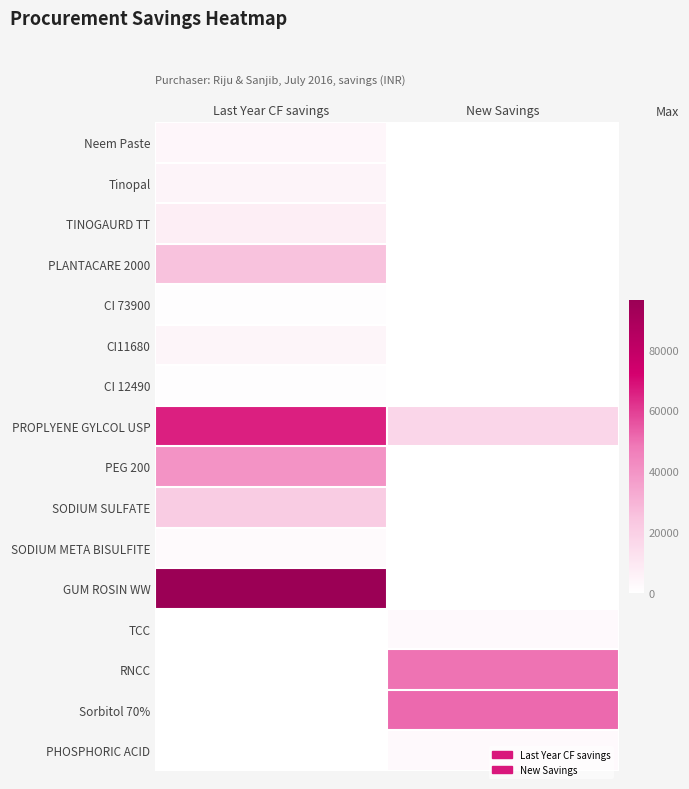

How many categories are shown in the chart?

2